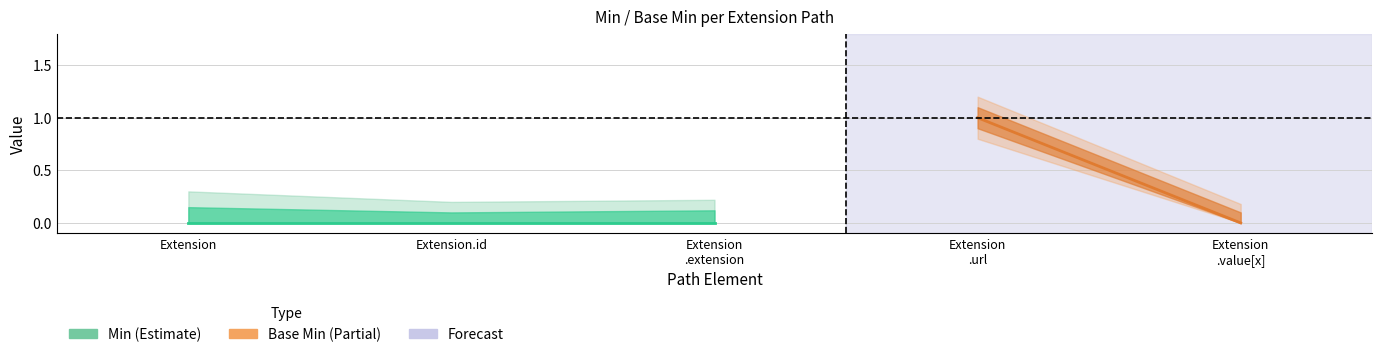

Does the chart display data point markers on the line(s)?

No